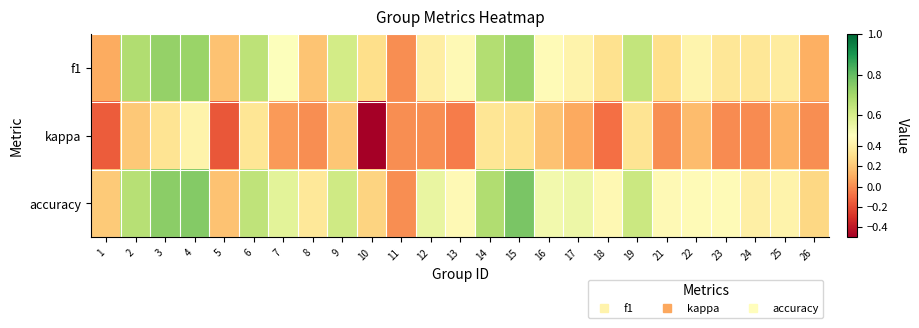

Which series has the widest spread of values?

kappa